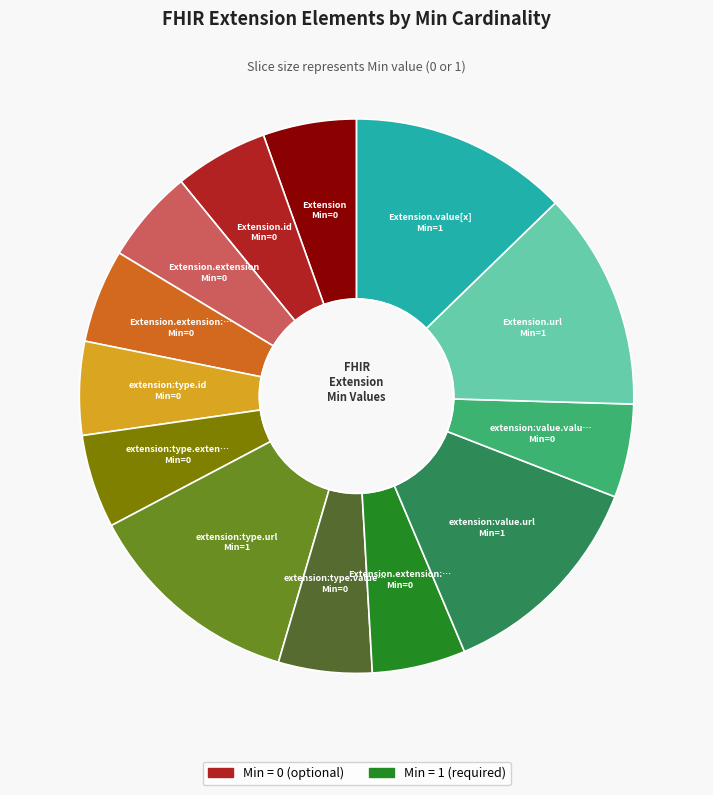

Is there any slice that represents more than half of the pie?

No